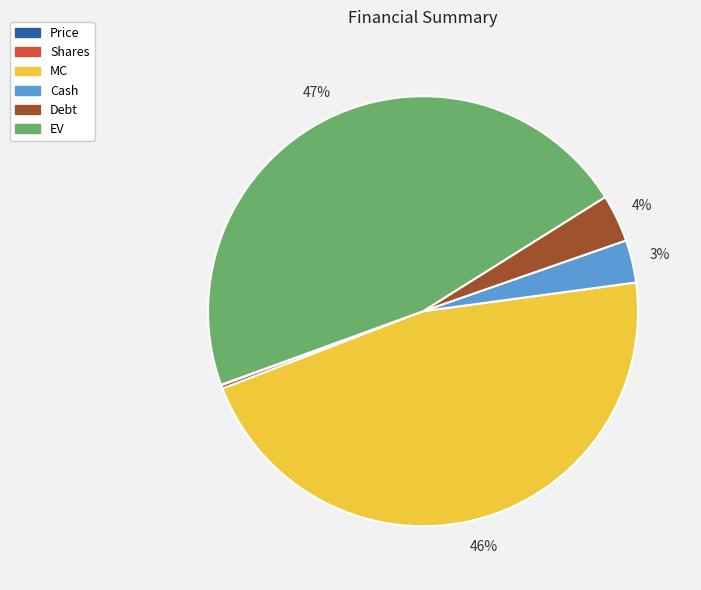

True or false: EV accounts for 56% of the total.

False